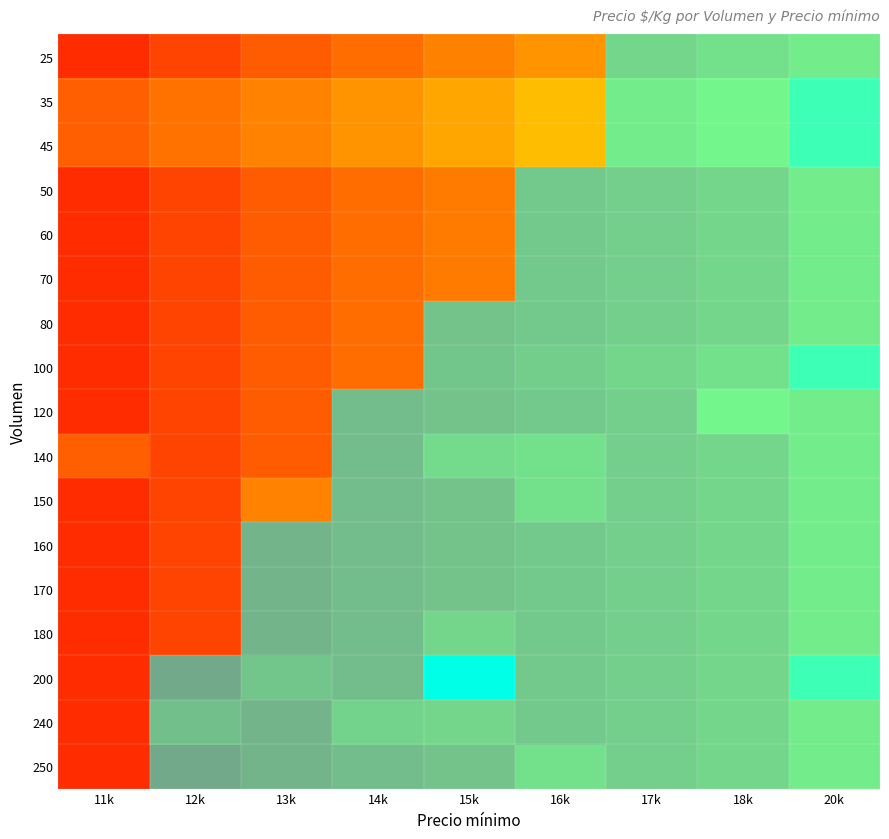

What is the difference between the 45 values at 13k and 20k?

150